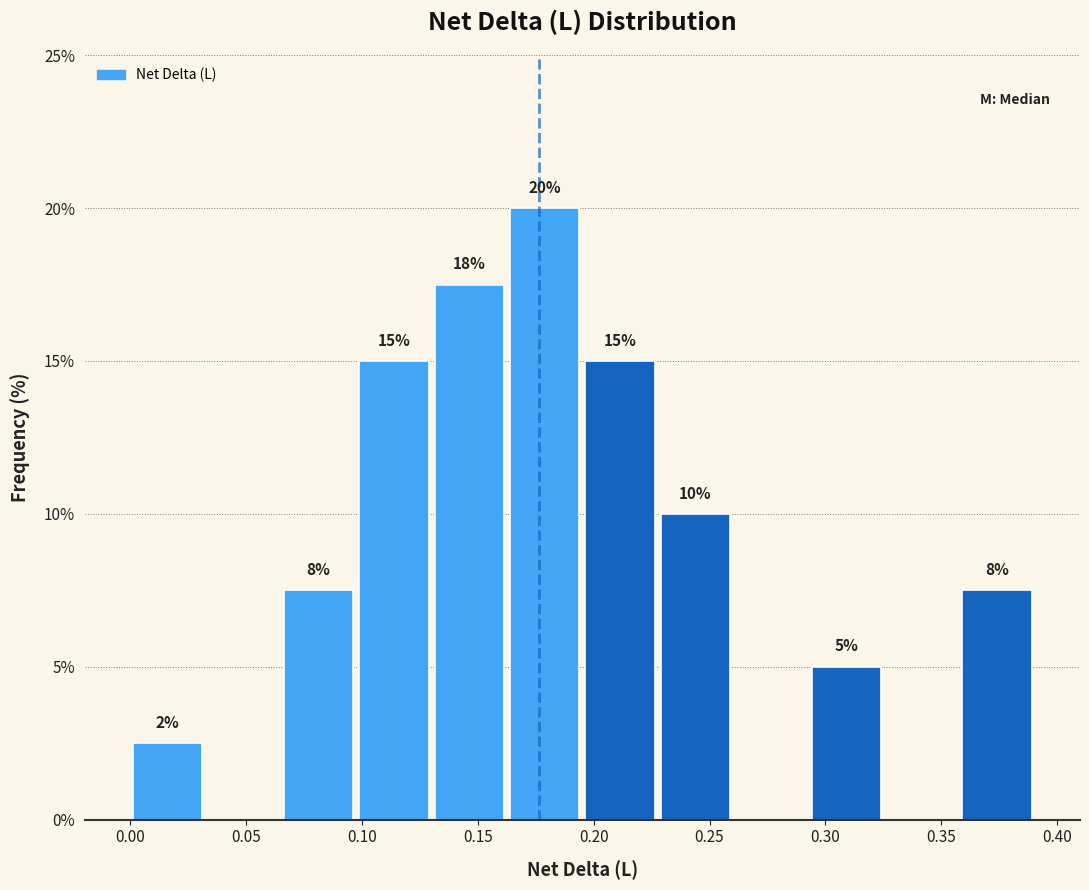

Which range on the x-axis has the tallest bar?

0.165 to 0.195